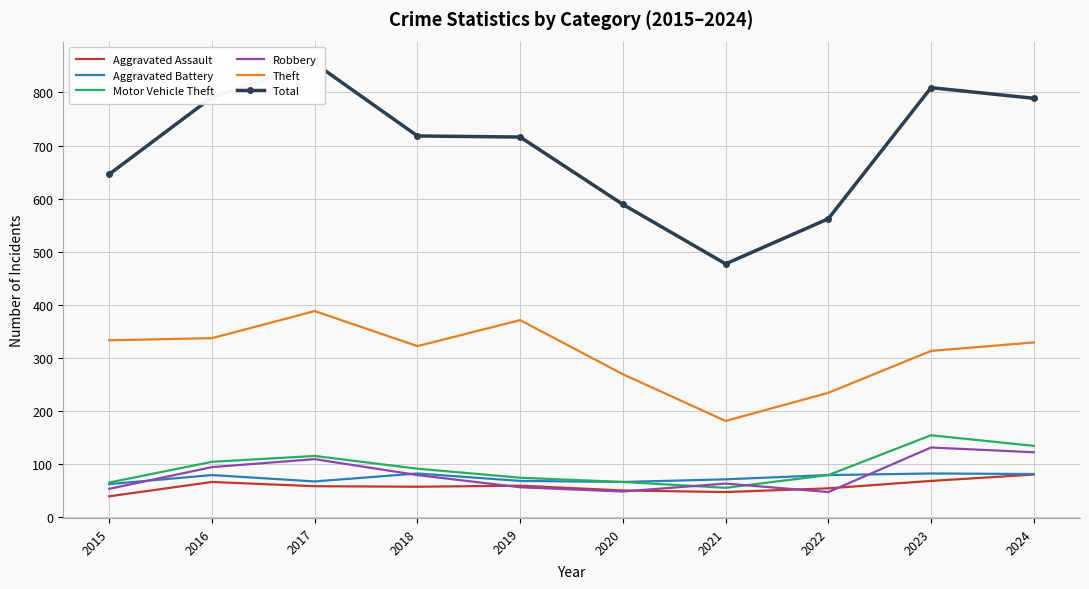

The Theft series shows 234 at 2022. True or false?

True